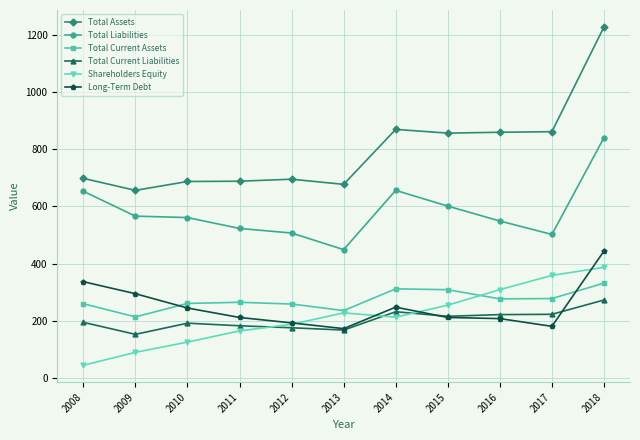

How many categories are shown in the chart?

11